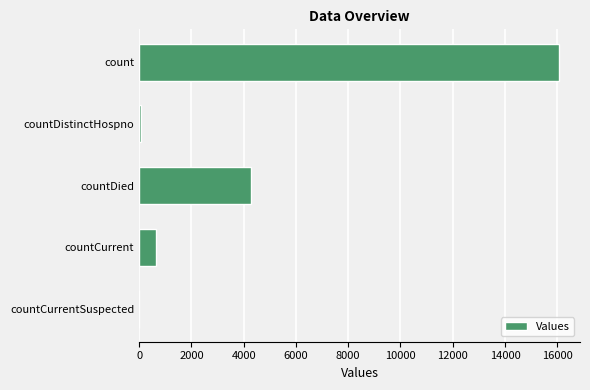

At which label is the value closest to 8034?

countDied